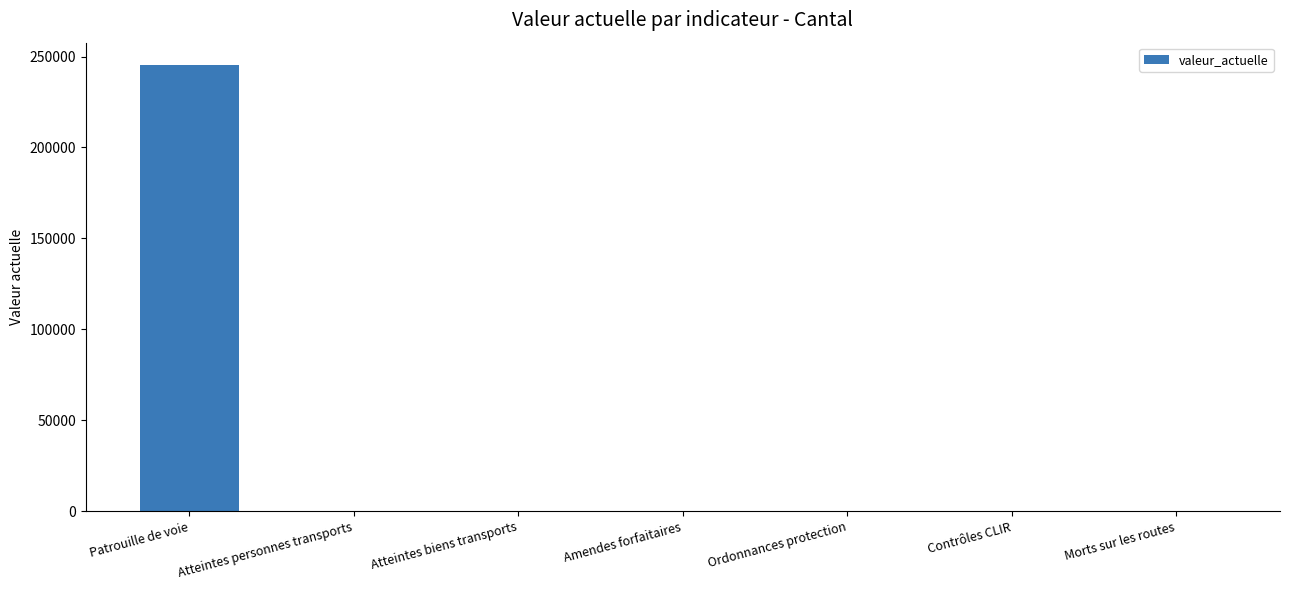

How many data points does each series have?

7